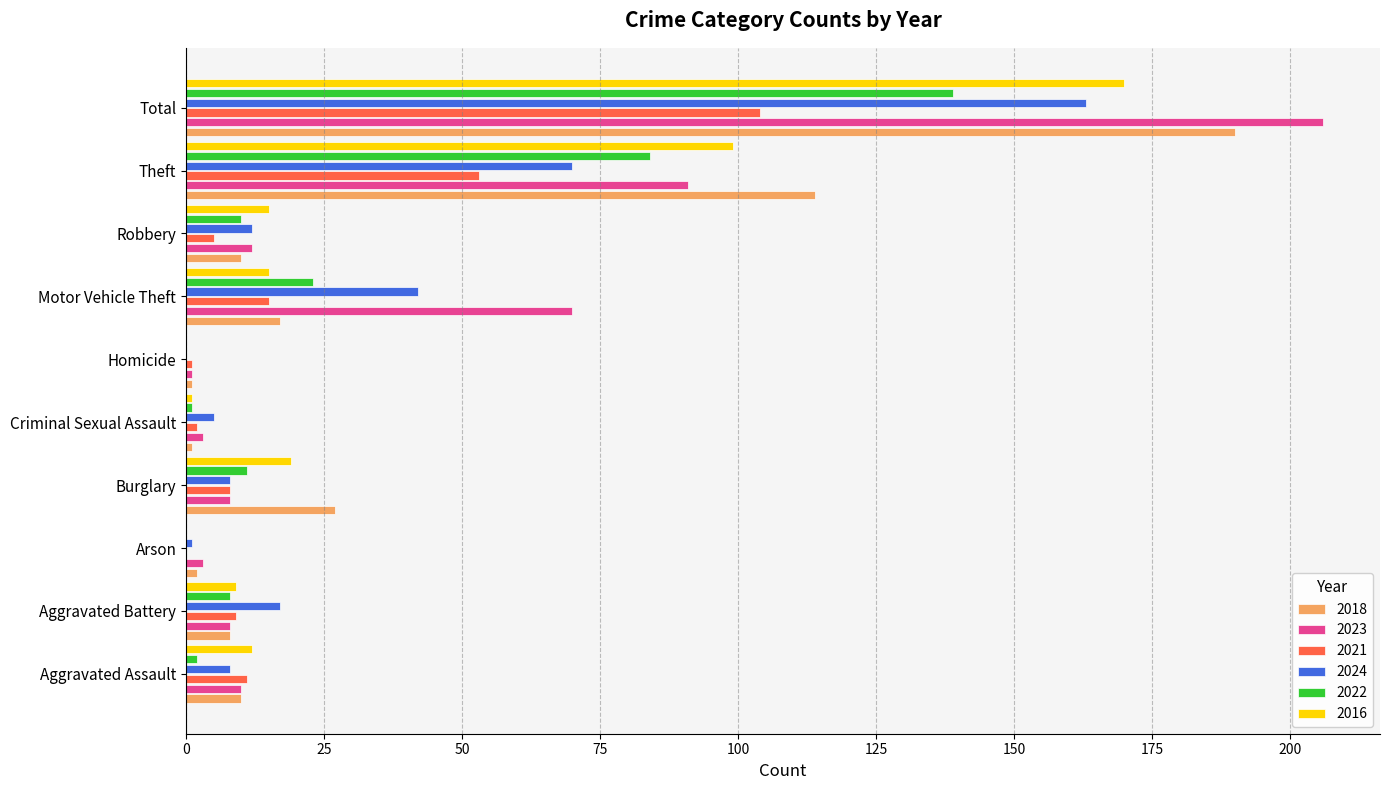

Which category has the highest value across all series?

Total